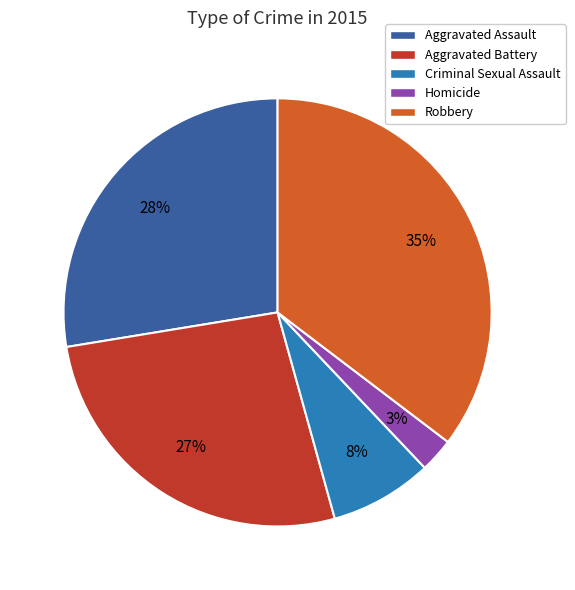

Which has a higher value, Robbery or Aggravated Assault?

Robbery